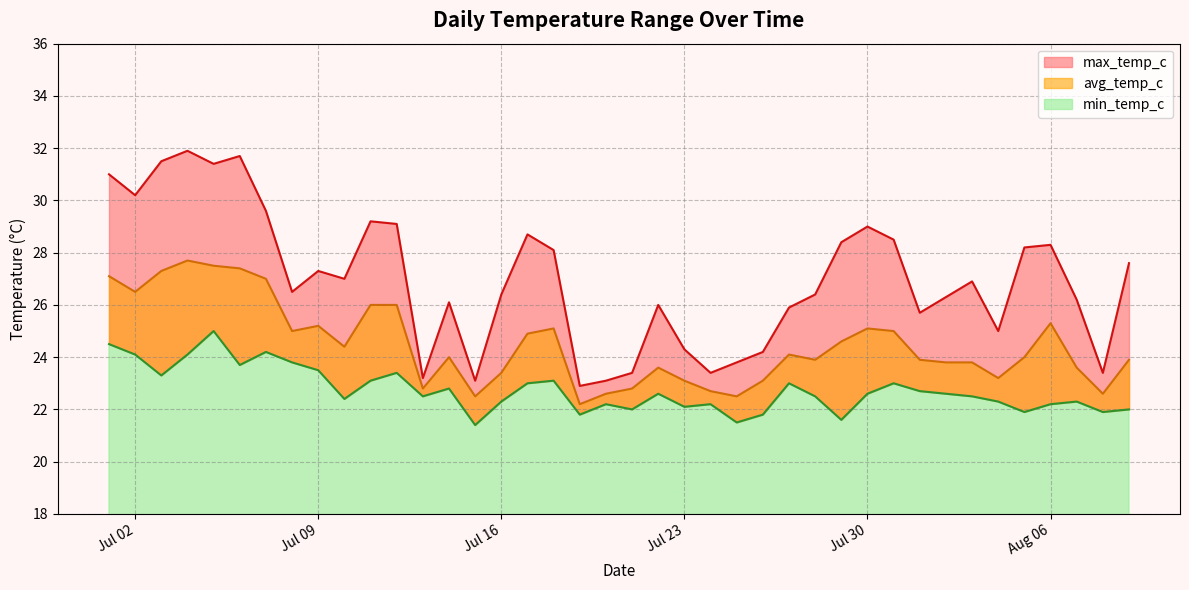

What is the average value of the min_temp_c series?

22.7